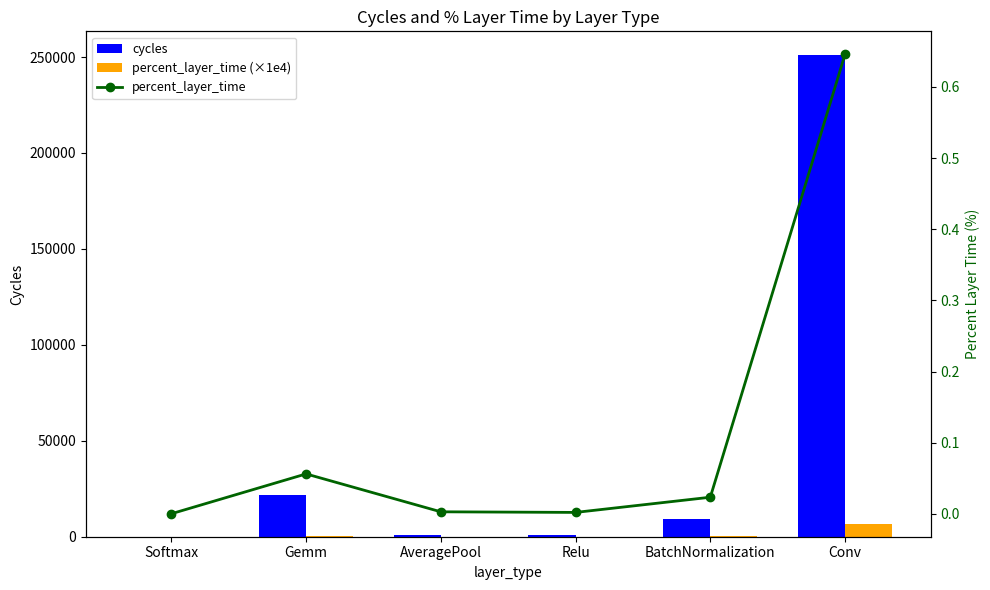

Reading left to right, what are all the values shown in this chart?

cycles: Softmax=57.0	Gemm=21802.0	AveragePool=1118.0	Relu=784.0	BatchNormalization=9074.0	Conv=250867.6
percent_layer_time (×1e4): Softmax=1.5	Gemm=561.2	AveragePool=28.8	Relu=20.2	BatchNormalization=233.6	Conv=6457.8
percent_layer_time: Softmax=0.0	Gemm=0.1	AveragePool=0.0	Relu=0.0	BatchNormalization=0.0	Conv=0.6